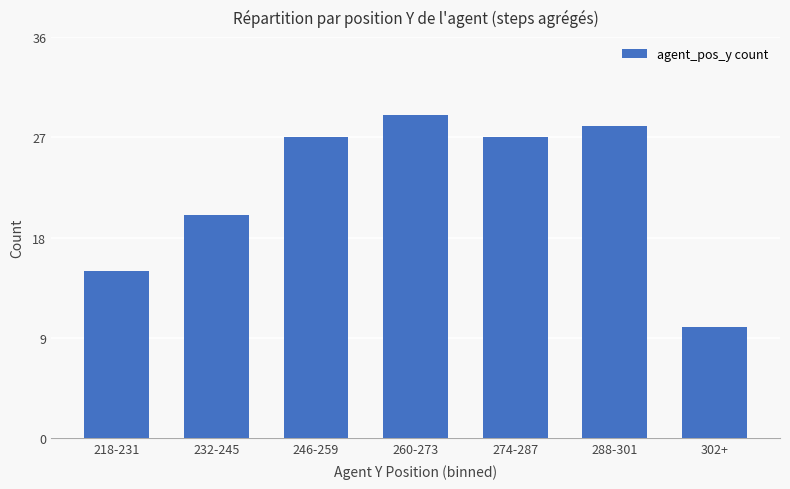

Between 218-231 and 260-273, which is larger?

260-273